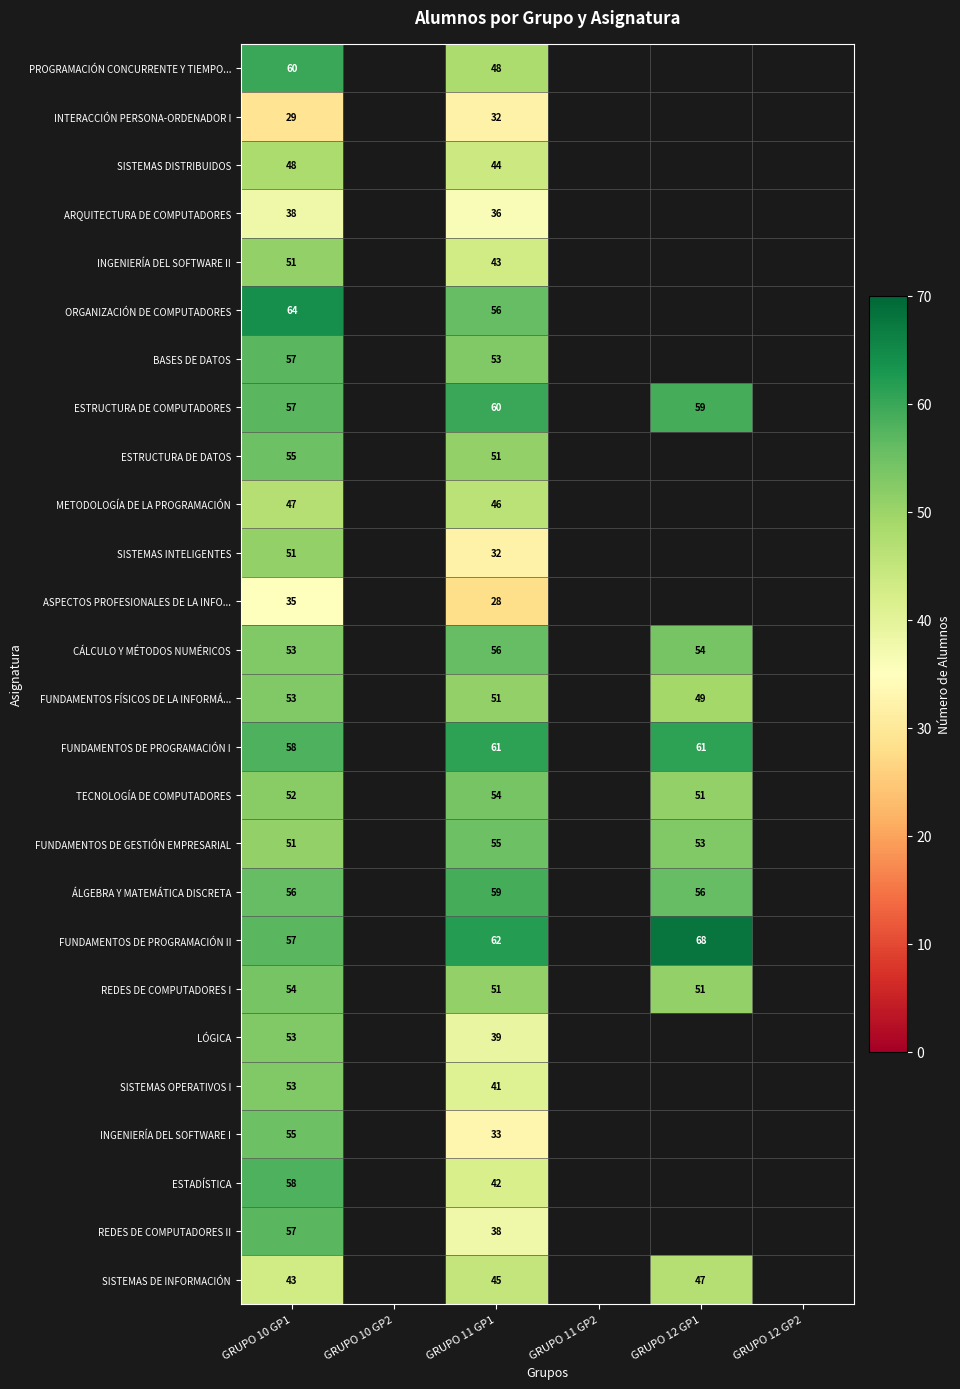

The SISTEMAS DE INFORMACIÓN series shows 16 at GRUPO 11 GP1. True or false?

False